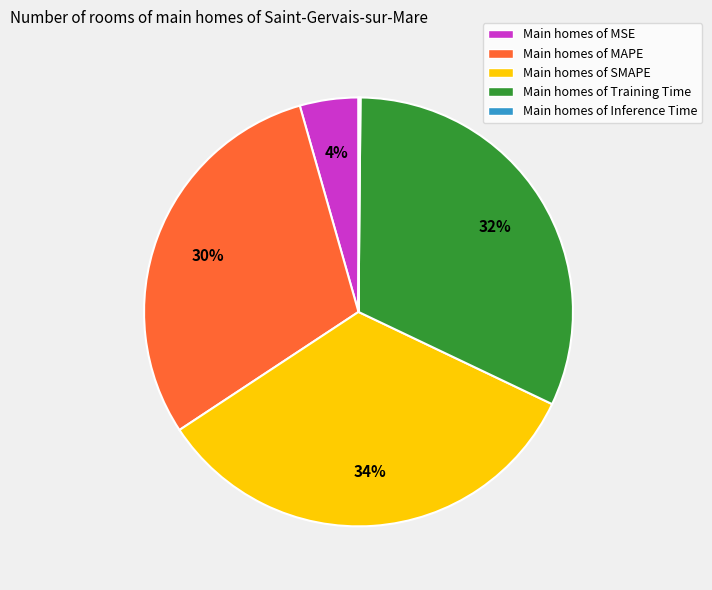

Does any single category account for the majority?

No